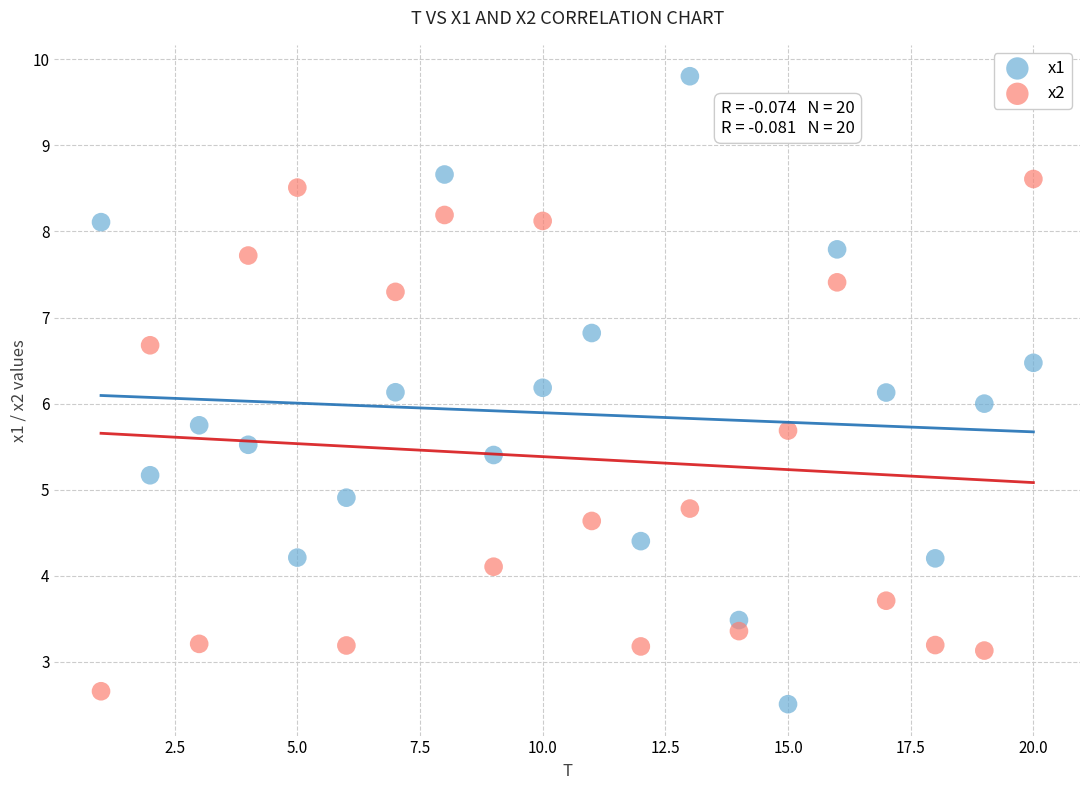

Across all data points, what is the range of Y values (max minus min)?

7.3